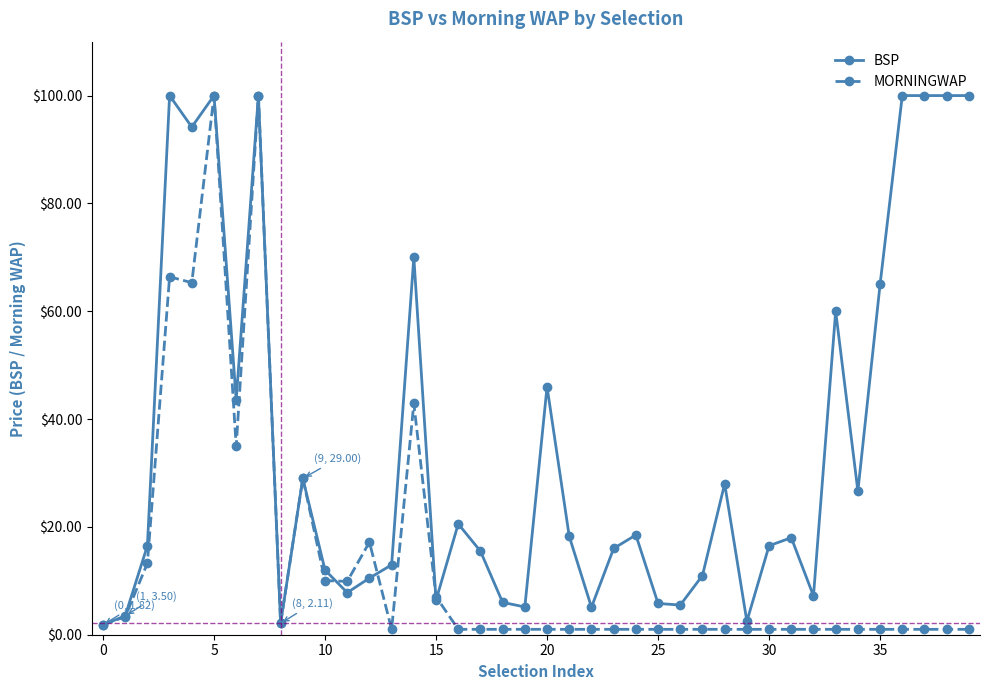

Rank the series by their average value, from lowest to highest.

MORNINGWAP, BSP